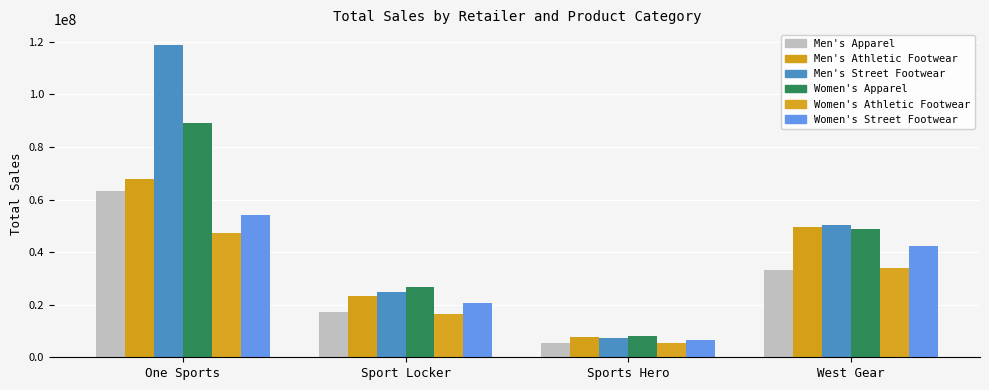

Is the value of Men's Street Footwear at Sport Locker greater than the value of Men's Athletic Footwear at Sports Hero?

Yes